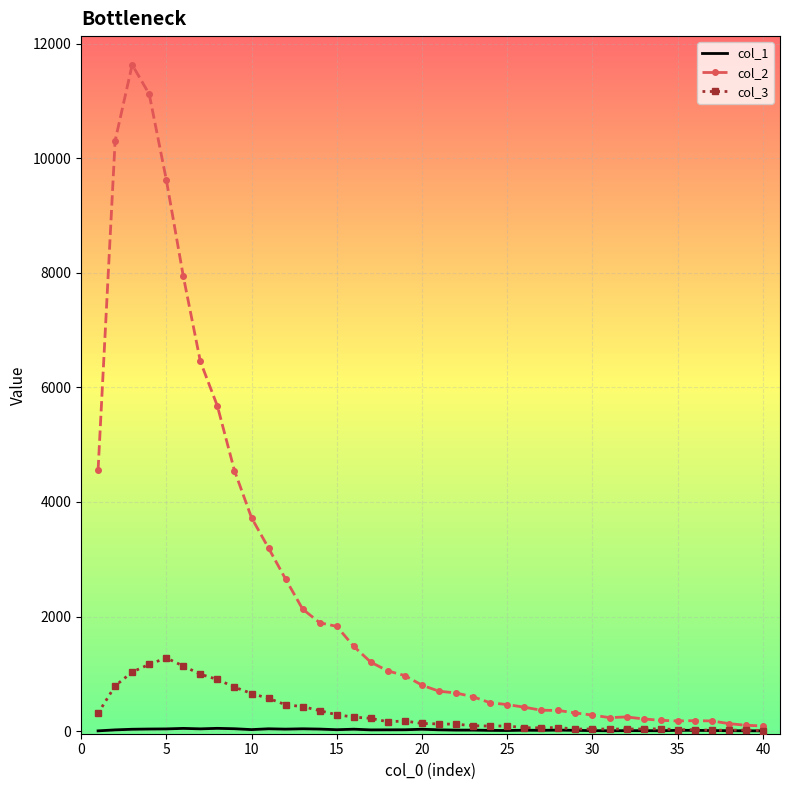

Which series has the largest total across all categories?

col_2